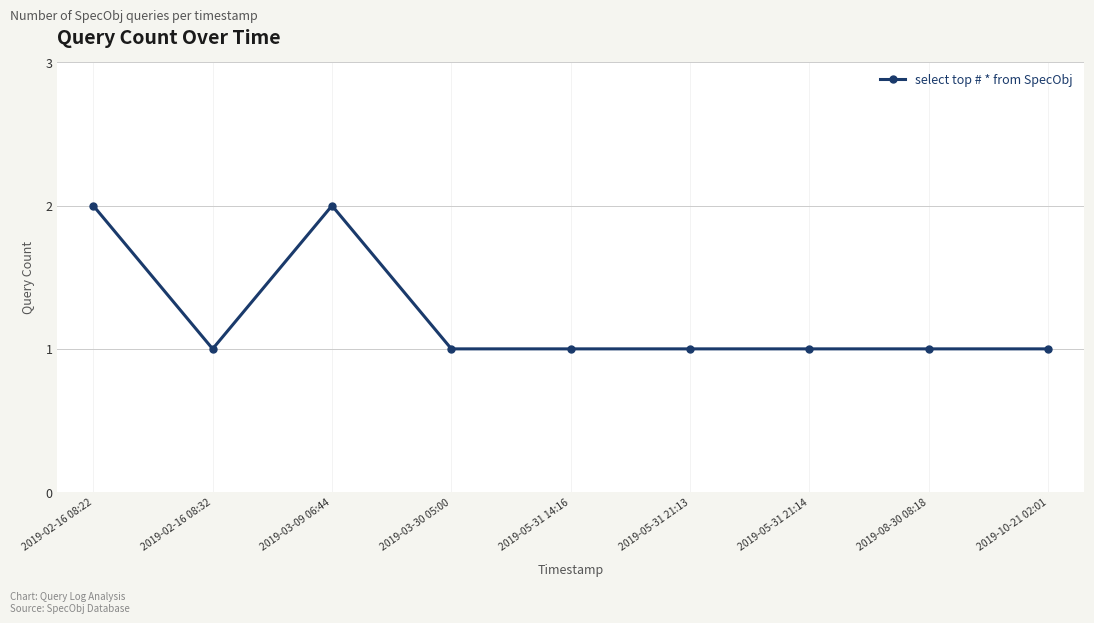

At which category does the data reach its first local valley?

2019-02-16 08:32